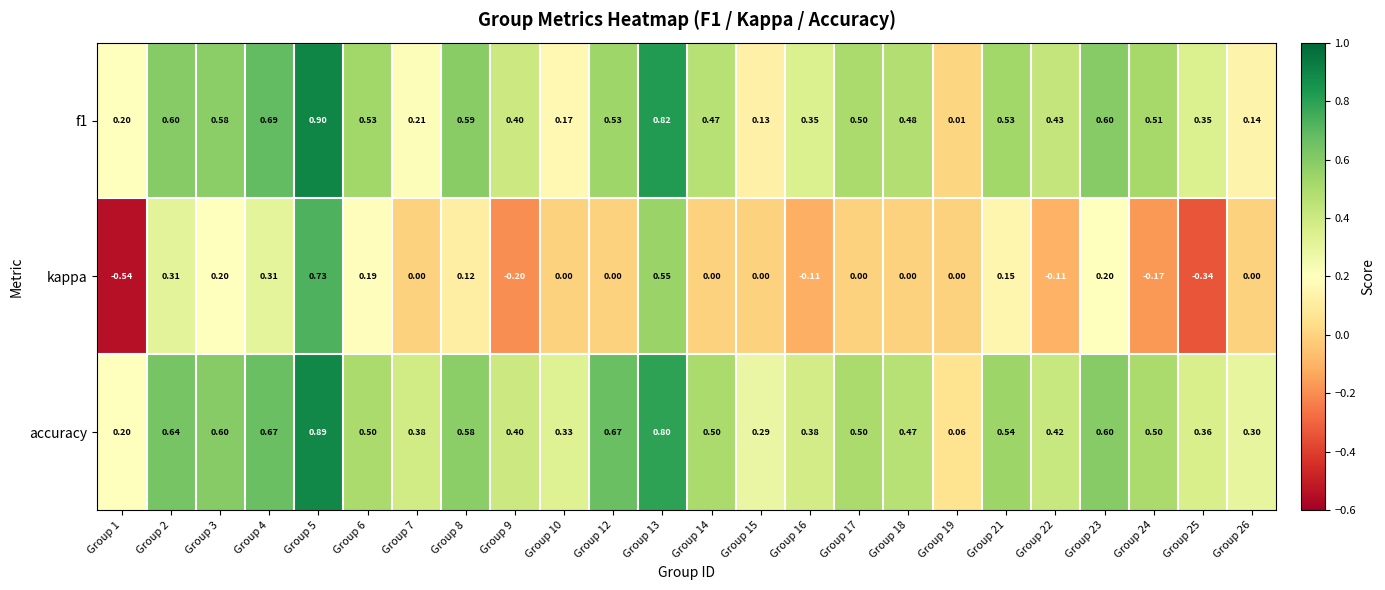

Which series has the widest spread of values?

kappa